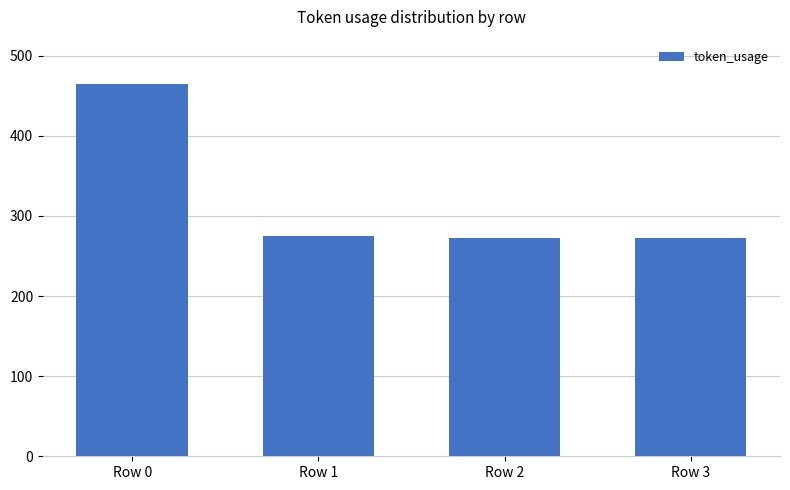

What is the value of the 3rd bar from the left?

273